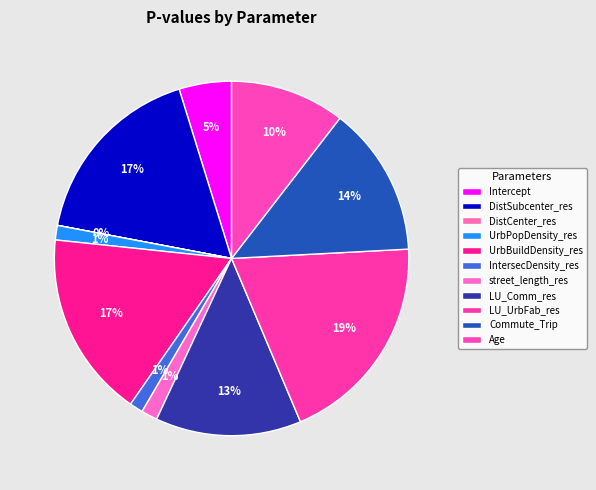

Combined, what portion of the pie is LU_Comm_res and UrbBuildDensity_res?

30.3%